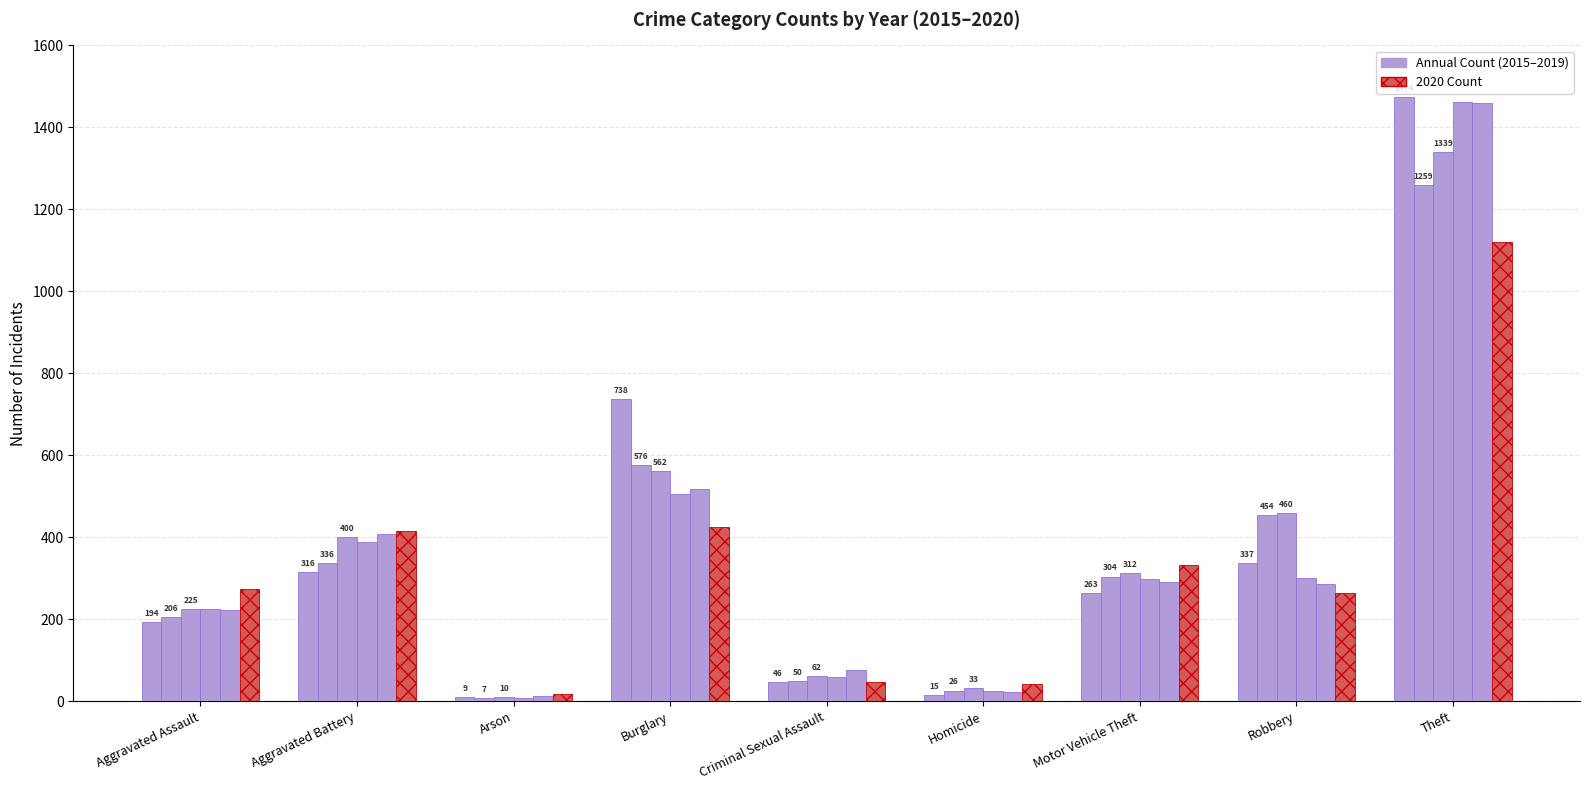

How many groups of bars are there?

9